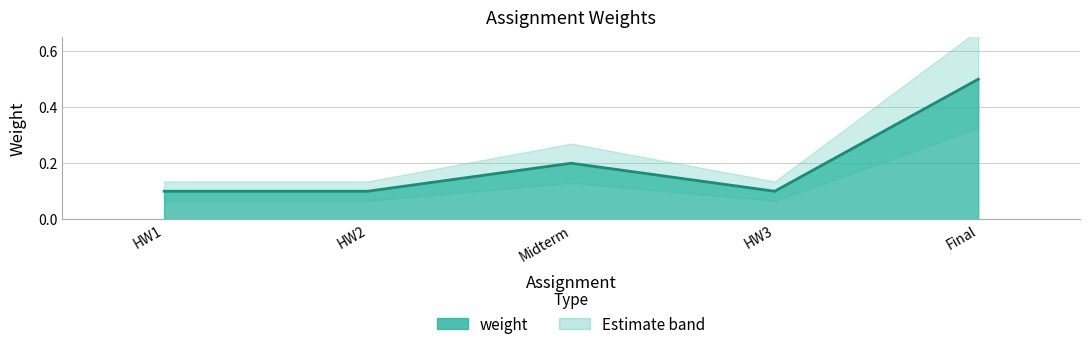

At which category does the chart reach its minimum across all series?

HW1